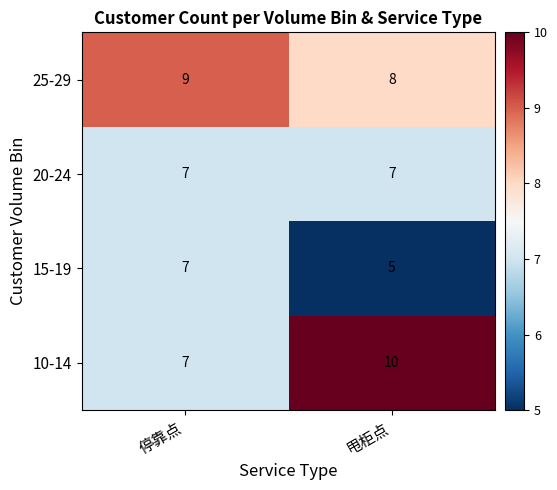

How many categories are shown in the chart?

2